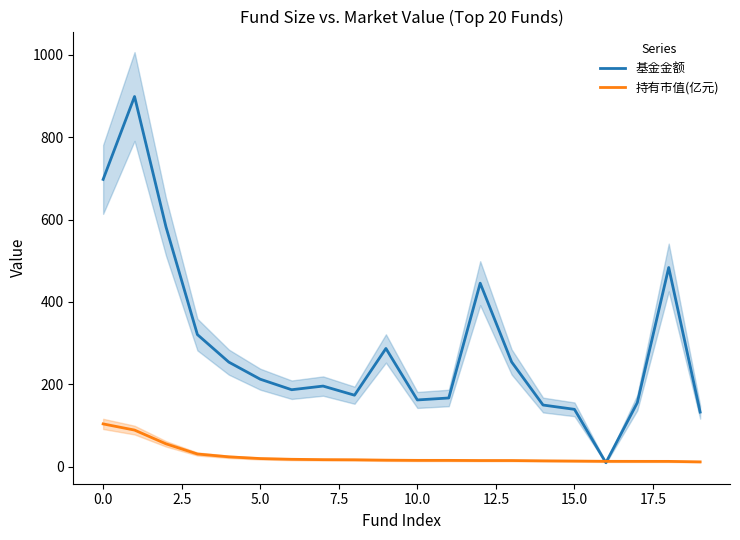

True or false: 持有市值(亿元) and 基金金额 intersect in this chart.

True